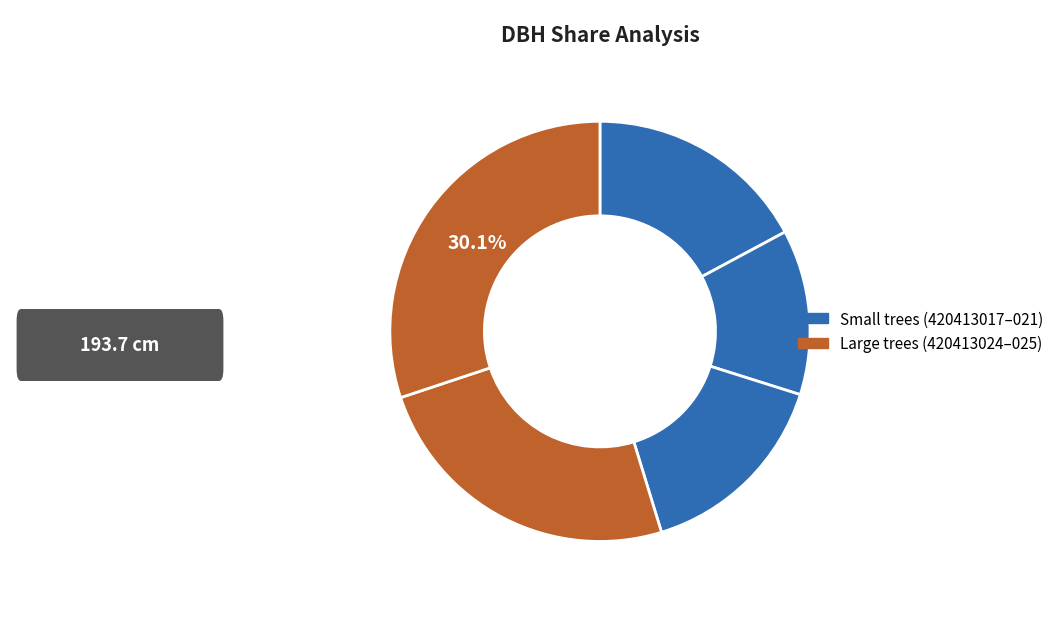

Count the number of slices in the pie.

5